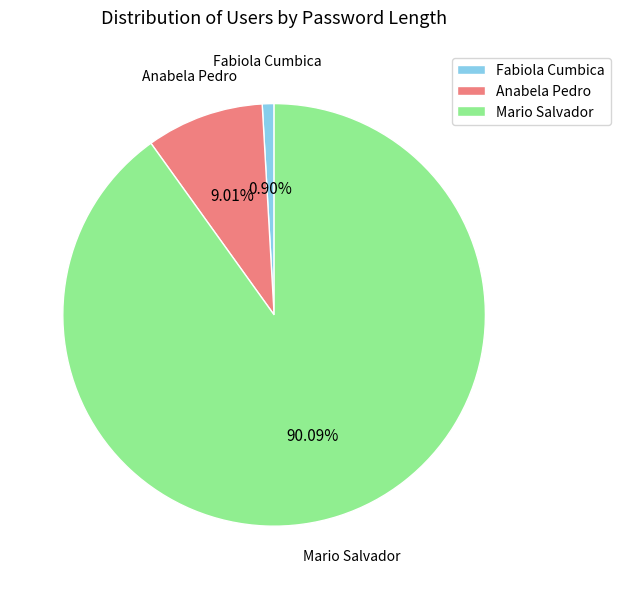

Rank the categories by value from lowest to highest.

Fabiola Cumbica, Anabela Pedro, Mario Salvador